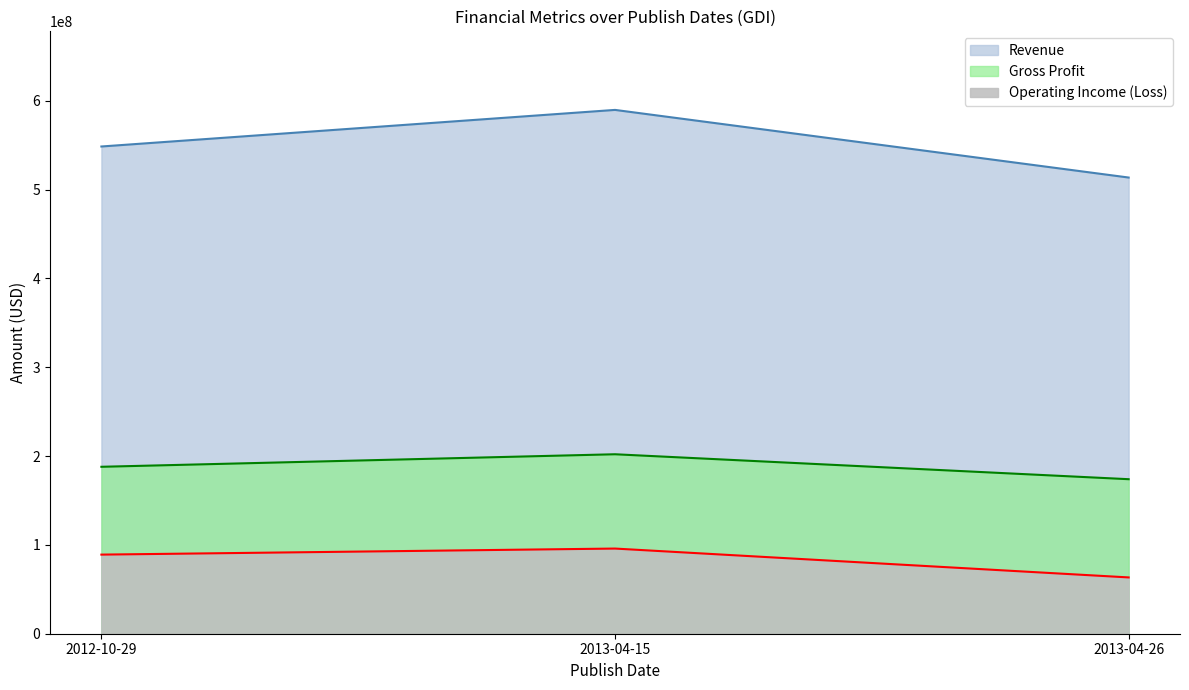

The value of Revenue at 2013-04-15 is 991773659. True or false?

False